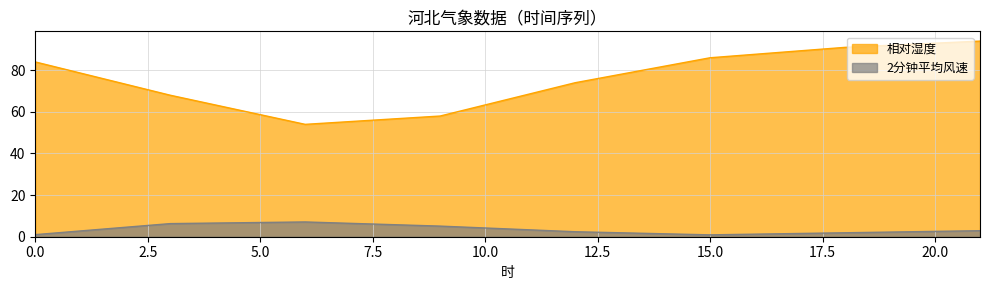

Is the value of 相对湿度 at 21 greater than the value of 2分钟平均风速 at 21?

Yes